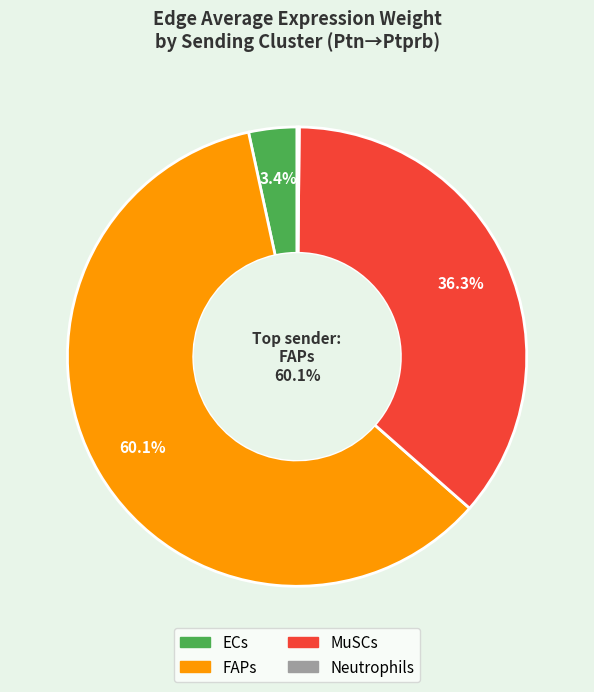

What percentage do Neutrophils and ECs together represent?

3.5%